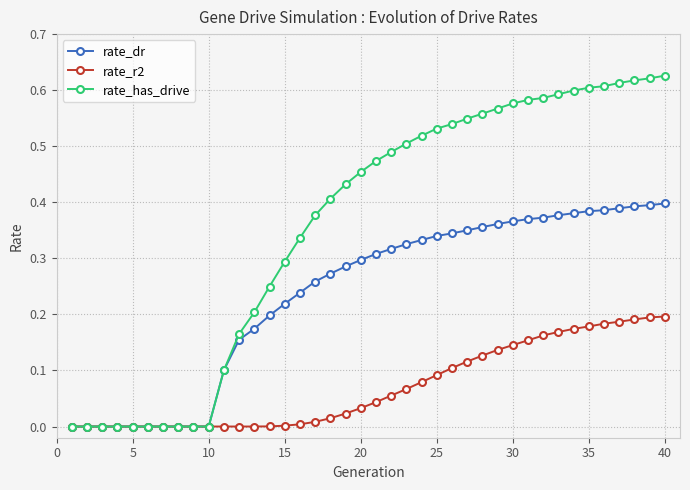

List the series in order of their peak value, highest first.

rate_has_drive, rate_dr, rate_r2